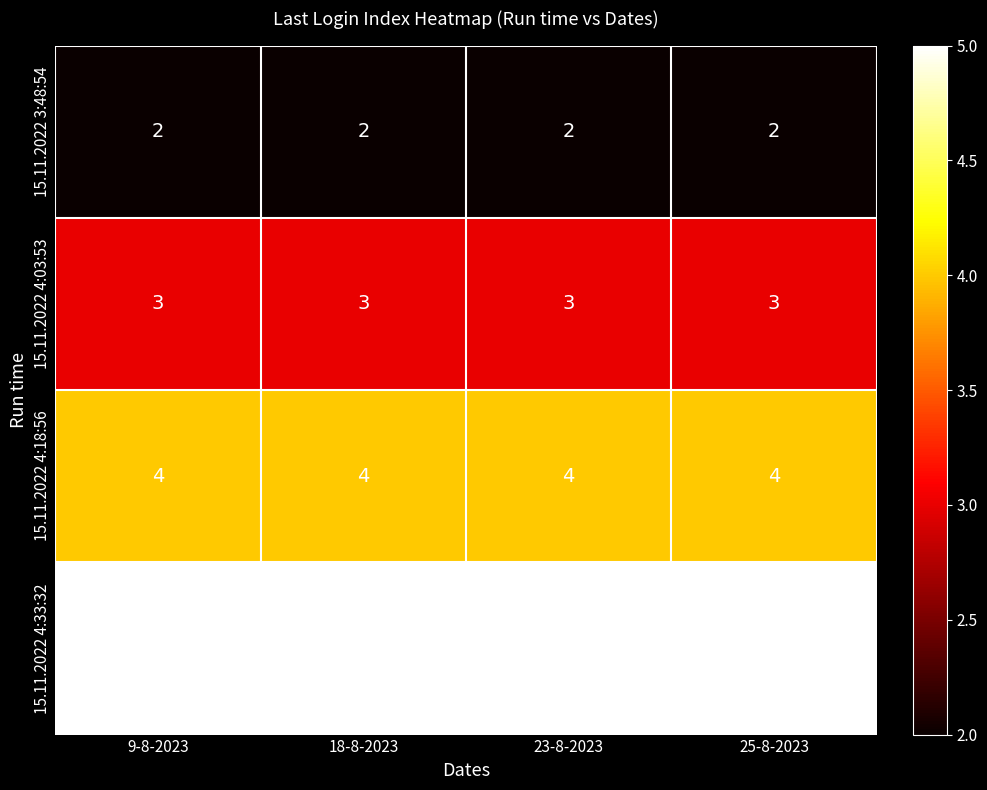

Rank the series by their average value, from lowest to highest.

15.11.2022 3:48:54, 15.11.2022 4:03:53, 15.11.2022 4:18:56, 15.11.2022 4:33:32